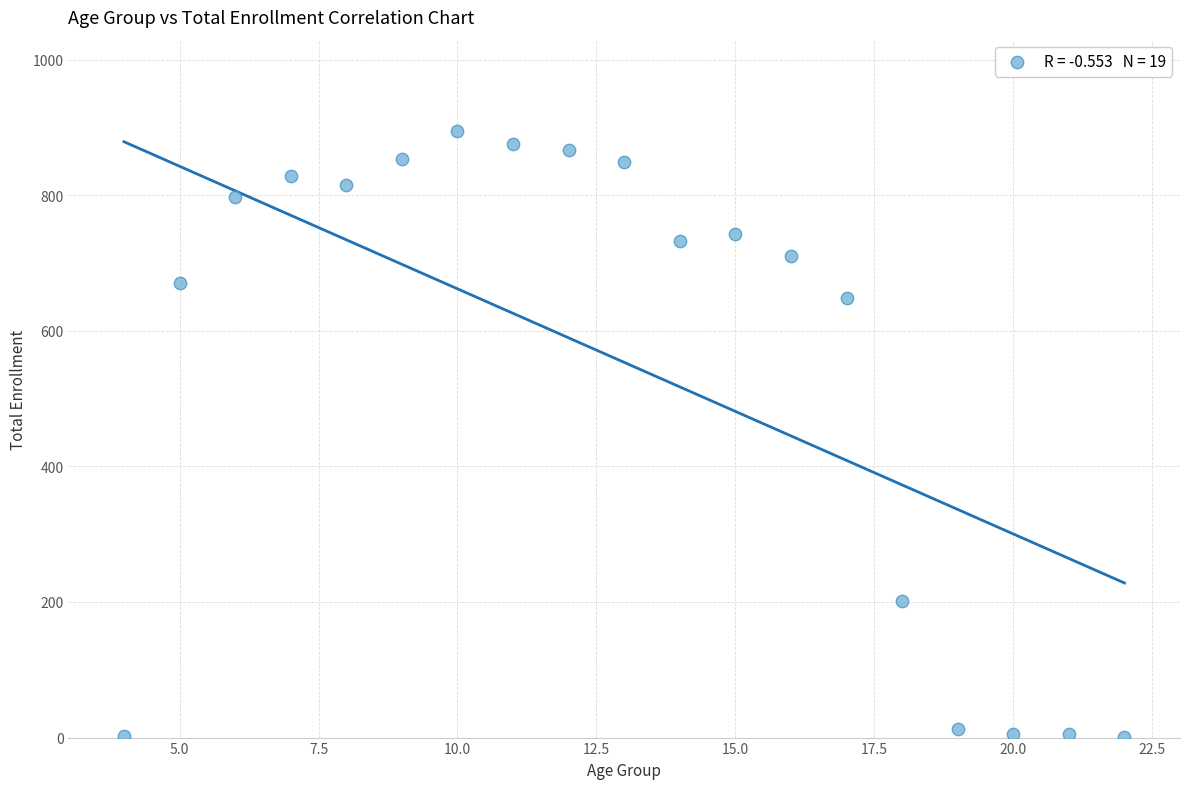

What Y value in the scatter plot is closest to 448?

648